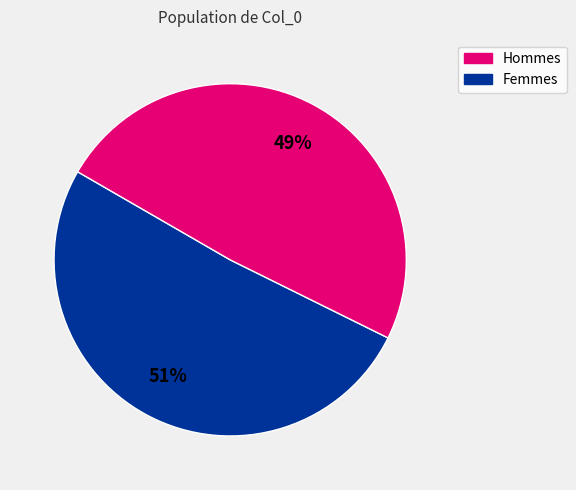

Is there a majority slice in this chart?

Yes